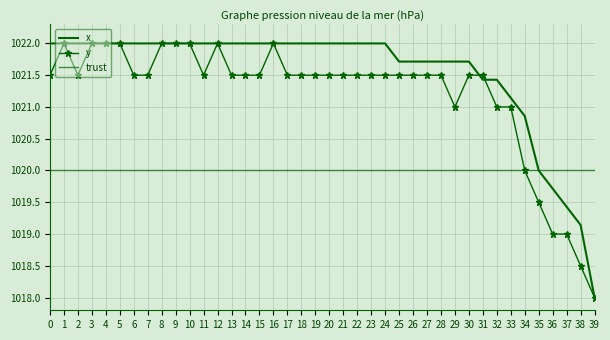

What is the total value across all series at 28?

3063.2